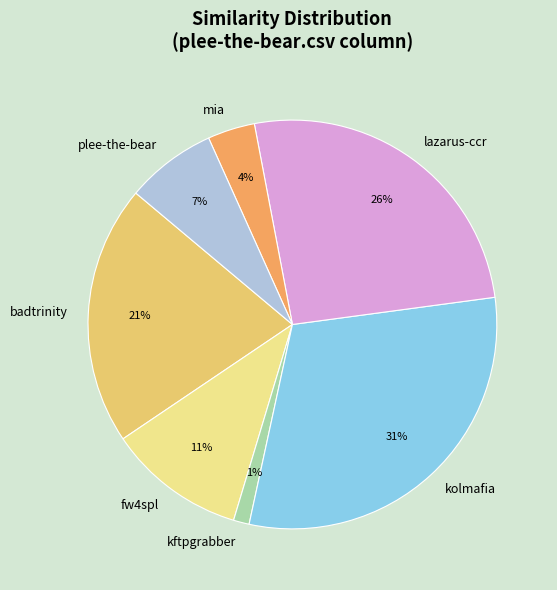

Does any single category account for the majority?

No